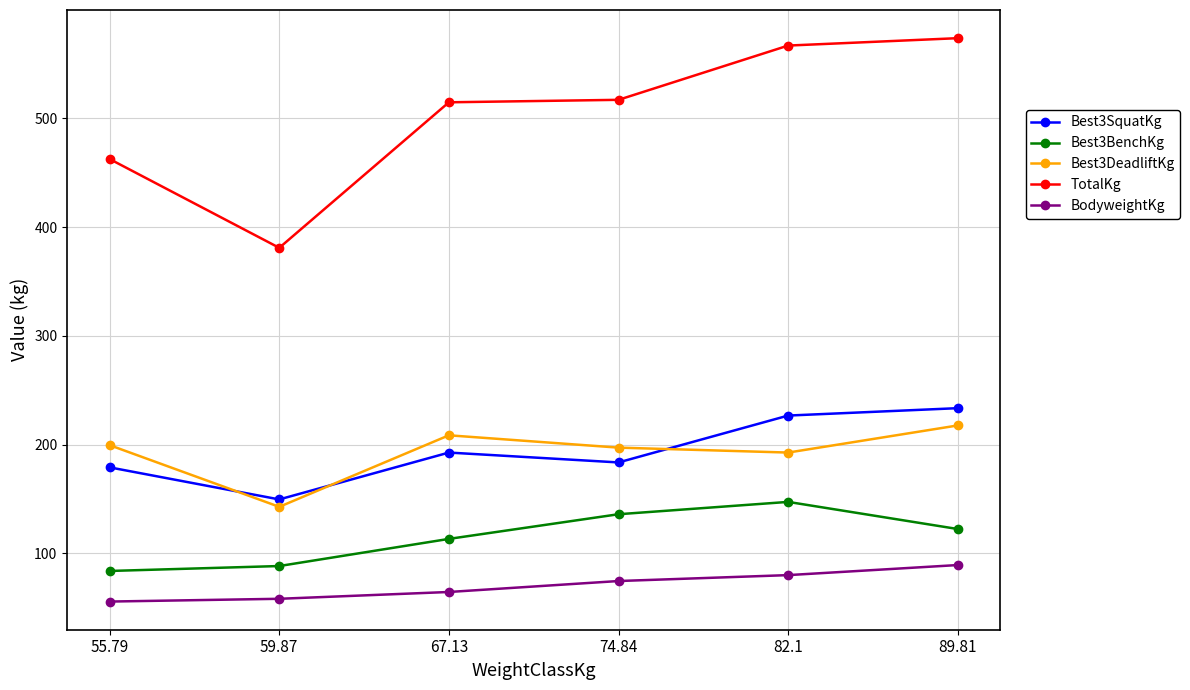

What value does the Best3DeadliftKg series have at 74.84?

197.3